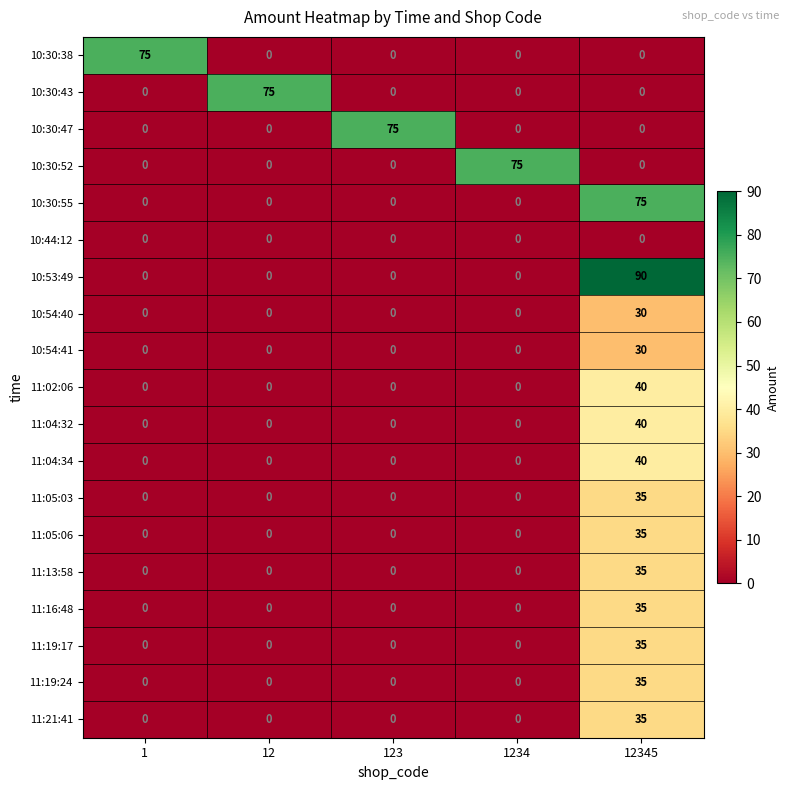

What is the difference between the highest and lowest values at 1?

75